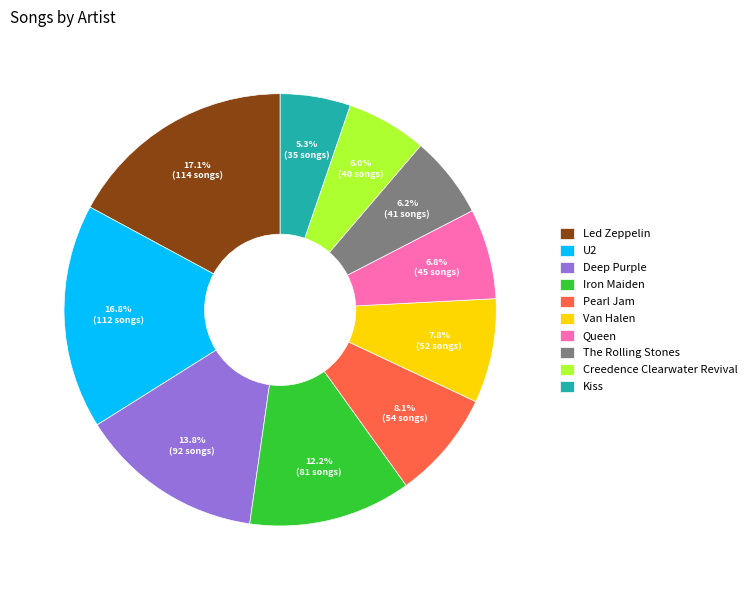

To the nearest percent, what is the combined percentage of U2 and The Rolling Stones?

23%